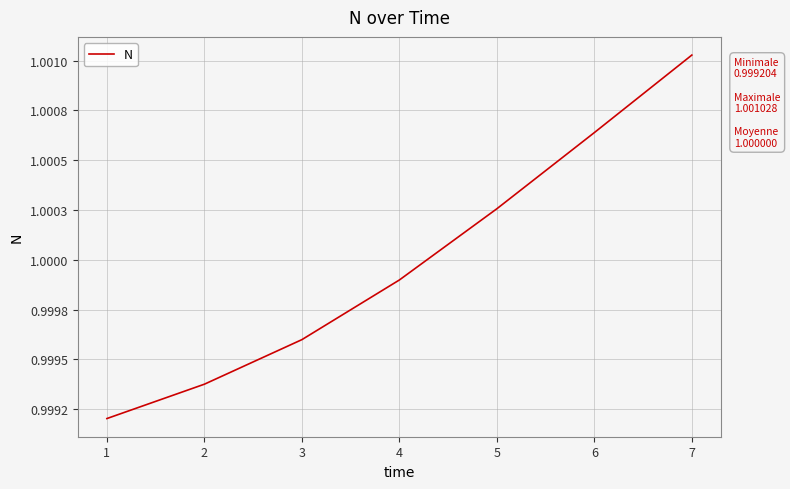

Does the chart display data point markers on the line(s)?

No